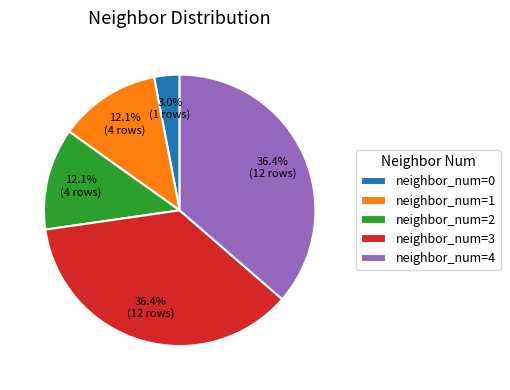

Does neighbor_num=2 account for over 50% of the chart?

No